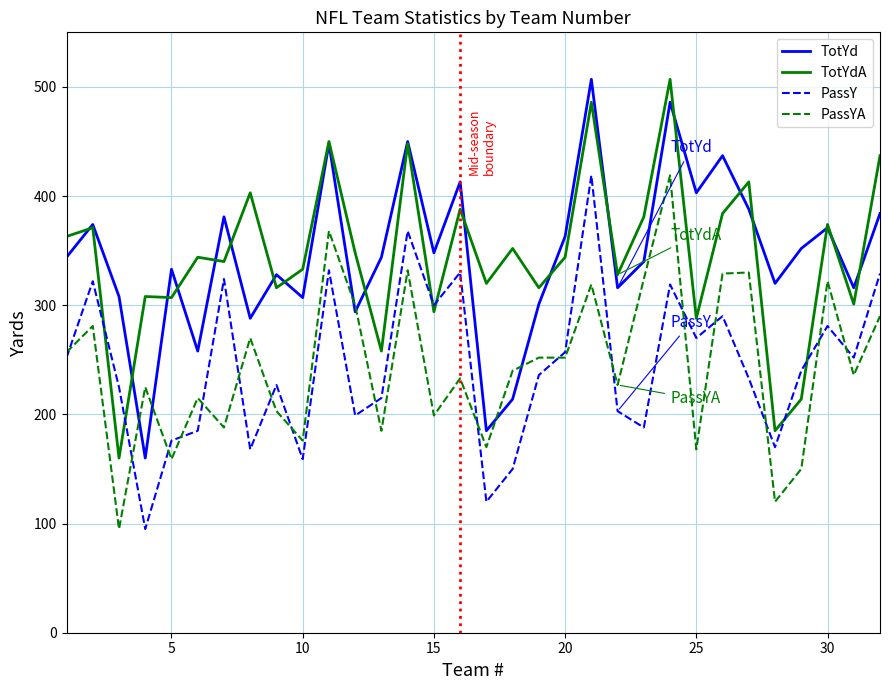

What is the smallest value displayed?

95